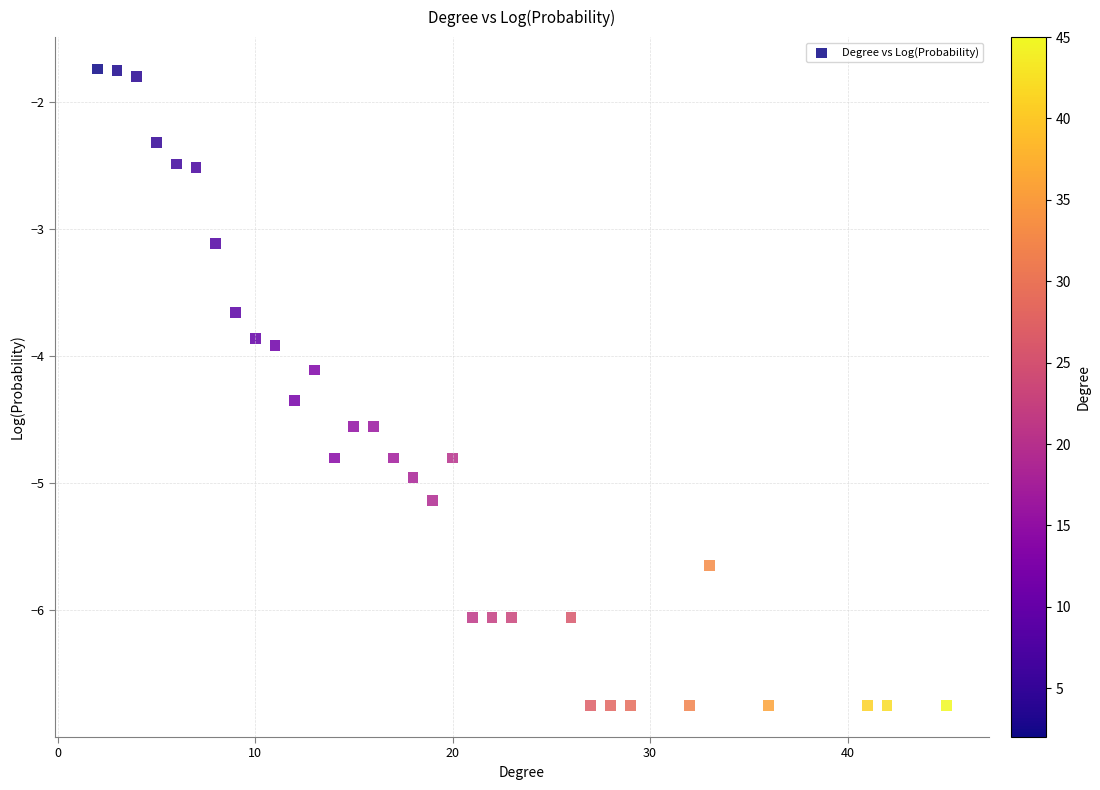

What is the range of Y values (max minus min)?

5.0